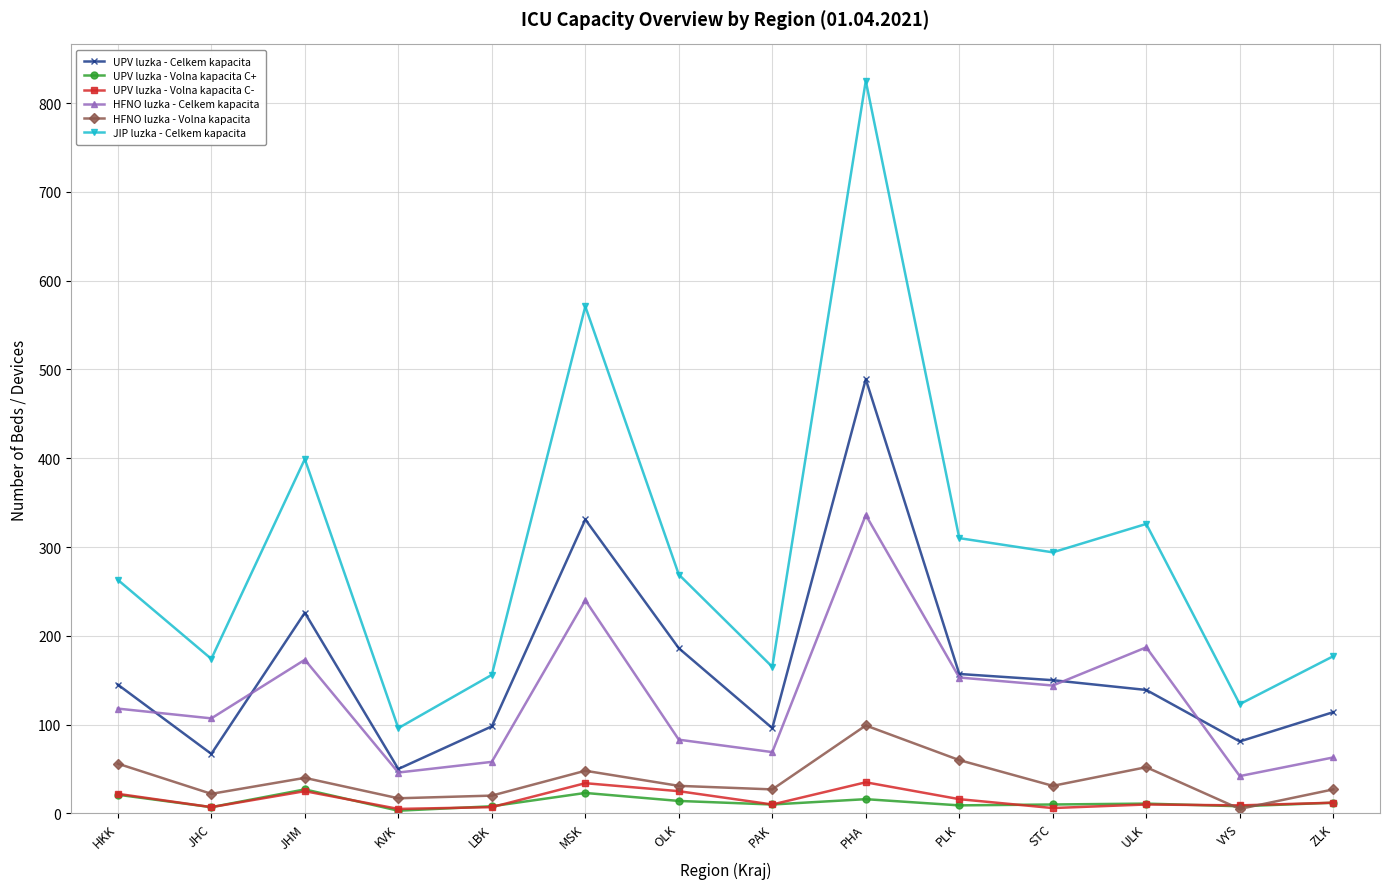

What is the average value of the UPV luzka - Celkem kapacita series?

166